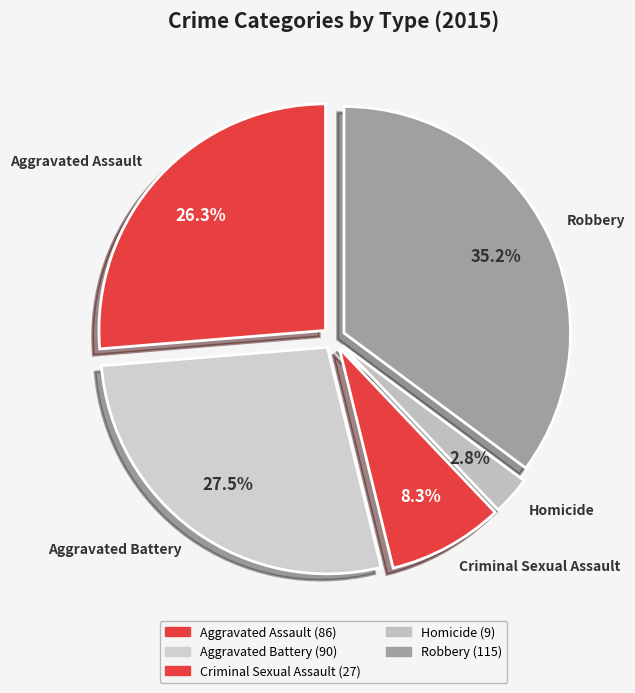

To the nearest percent, what is the difference between the largest and smallest slice percentages?

32%